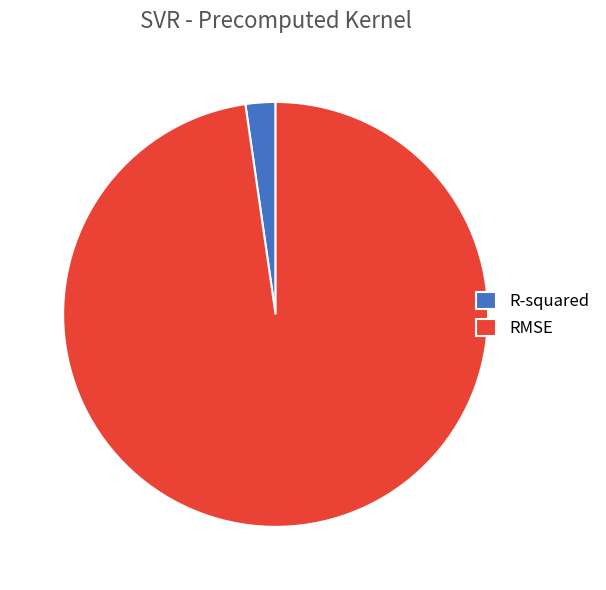

Between R-squared and RMSE, which is larger?

RMSE